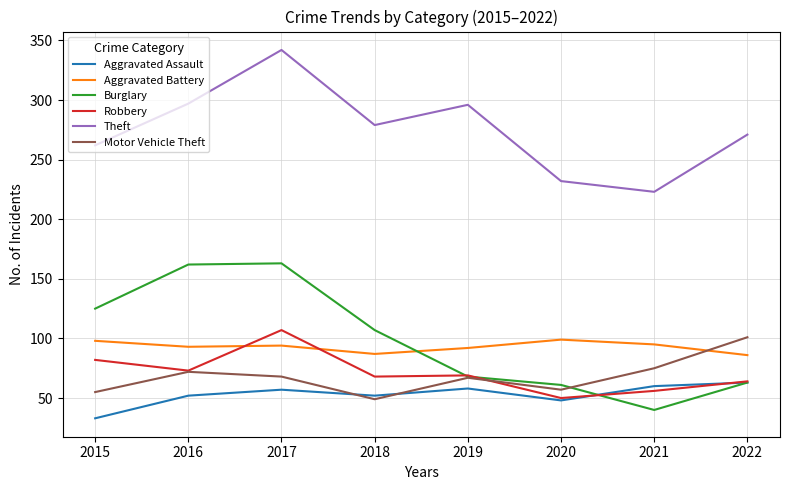

True or false: Burglary has more than 2 points higher than both neighbors.

False